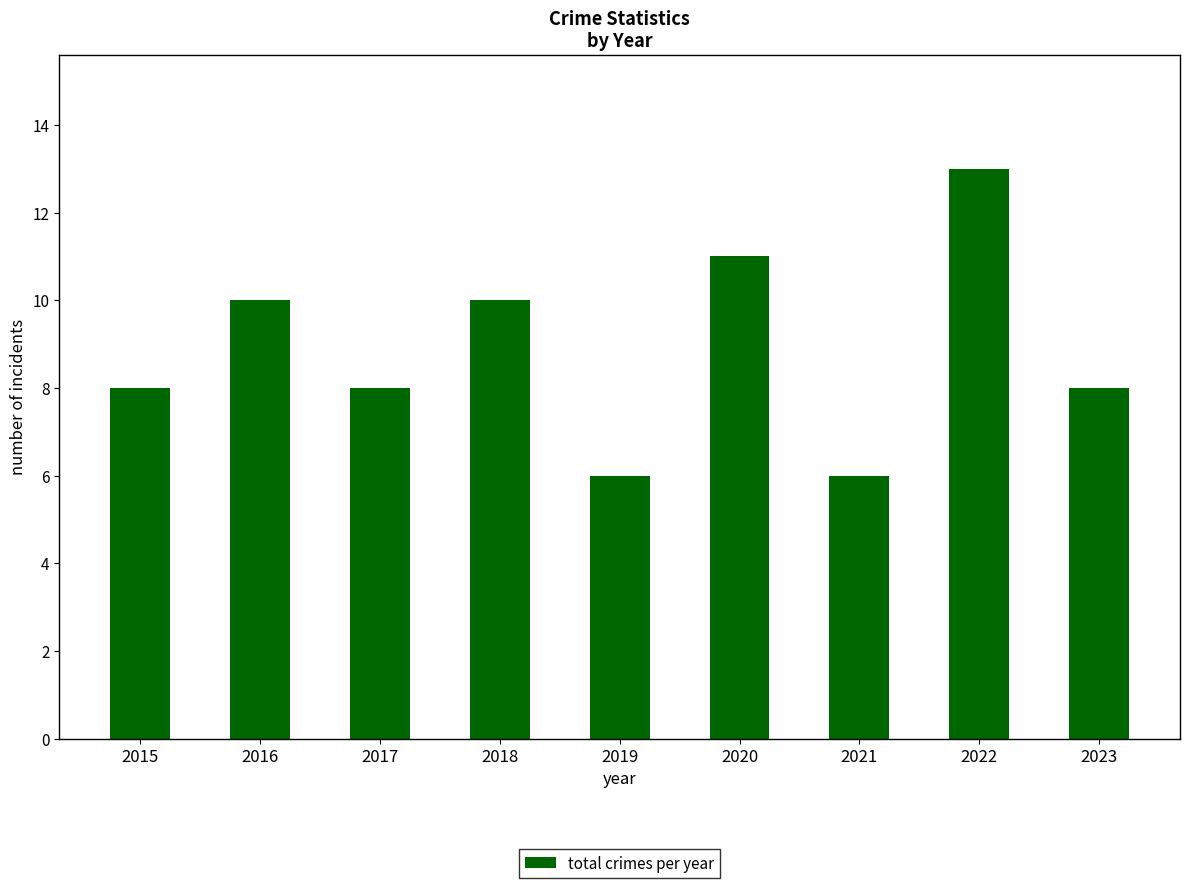

What is the average value?

9